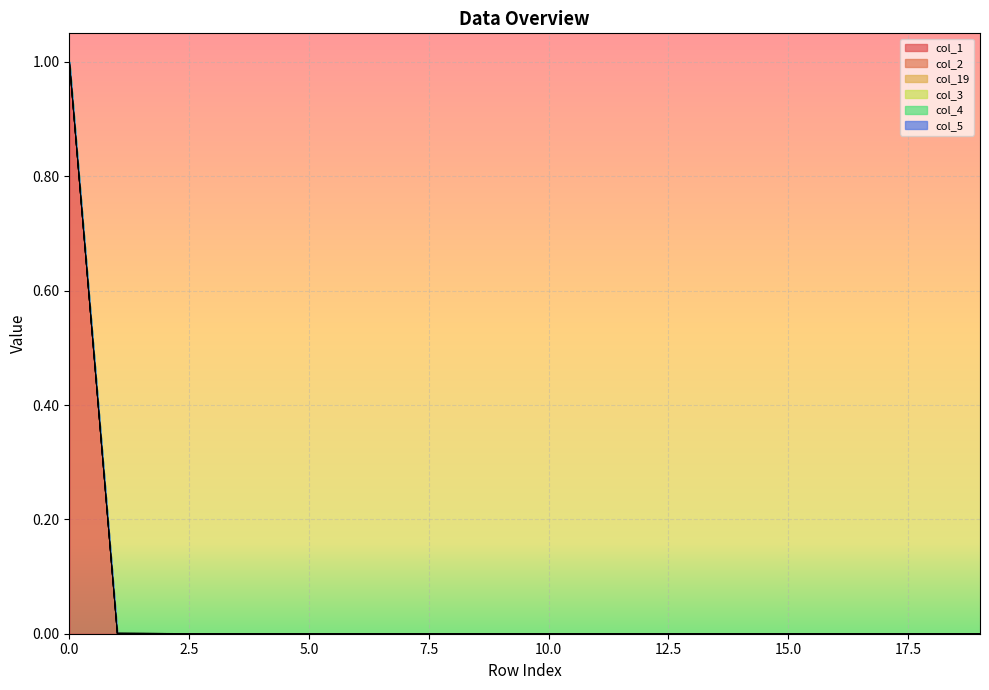

Which series has the largest total across all categories?

col_5